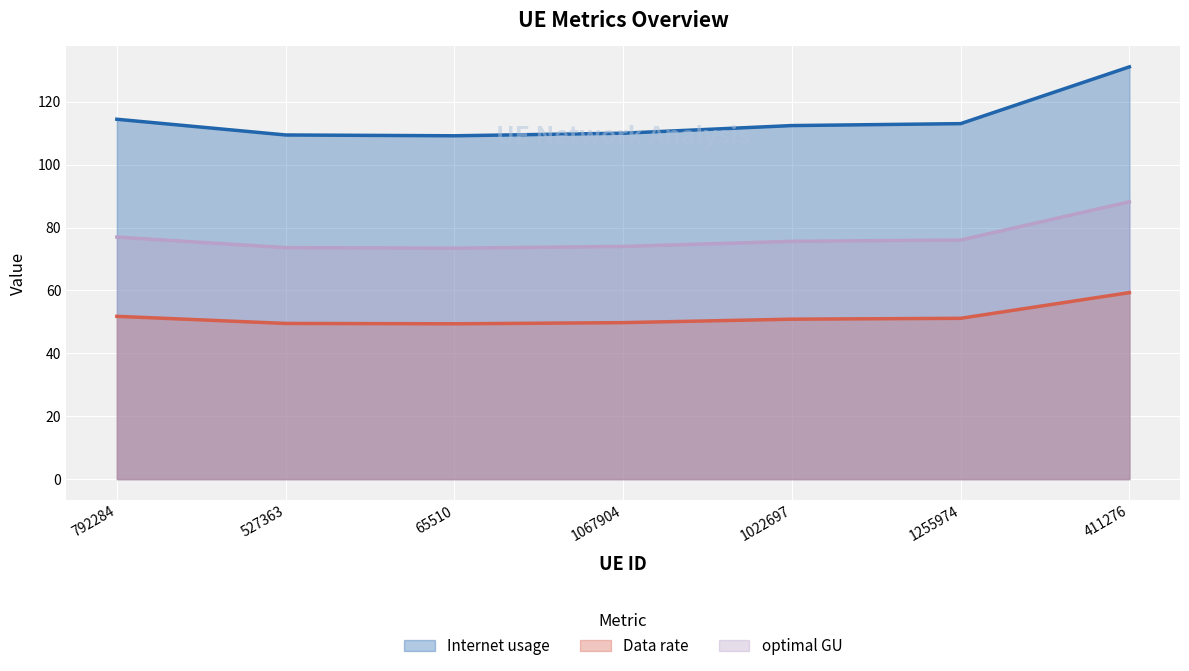

The value of Internet usage at 1255974 is 50.5. True or false?

False